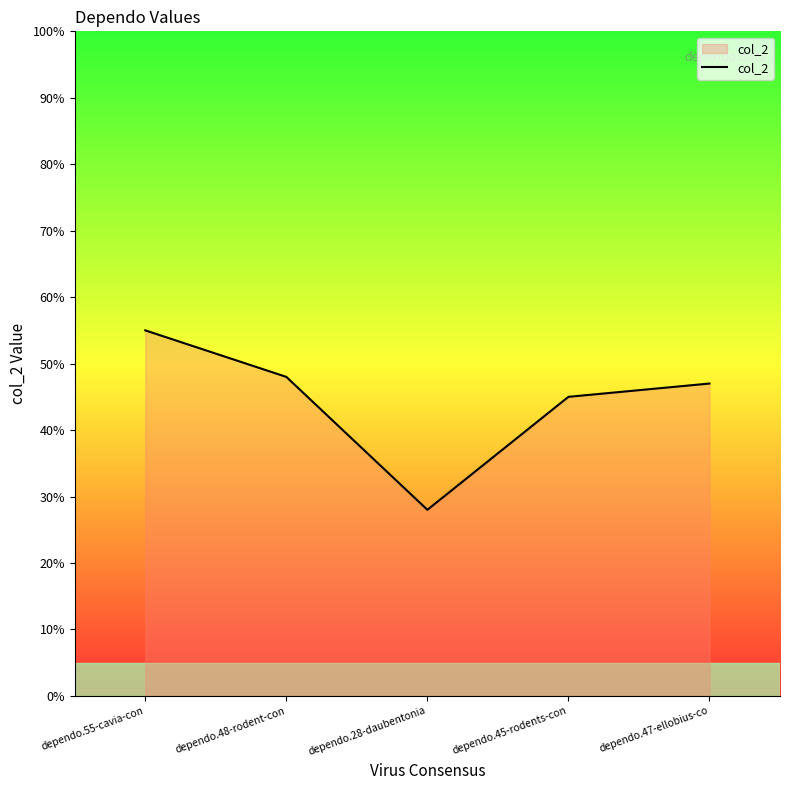

Is it true that the value at dependo.28-daubentonia is 11?

False